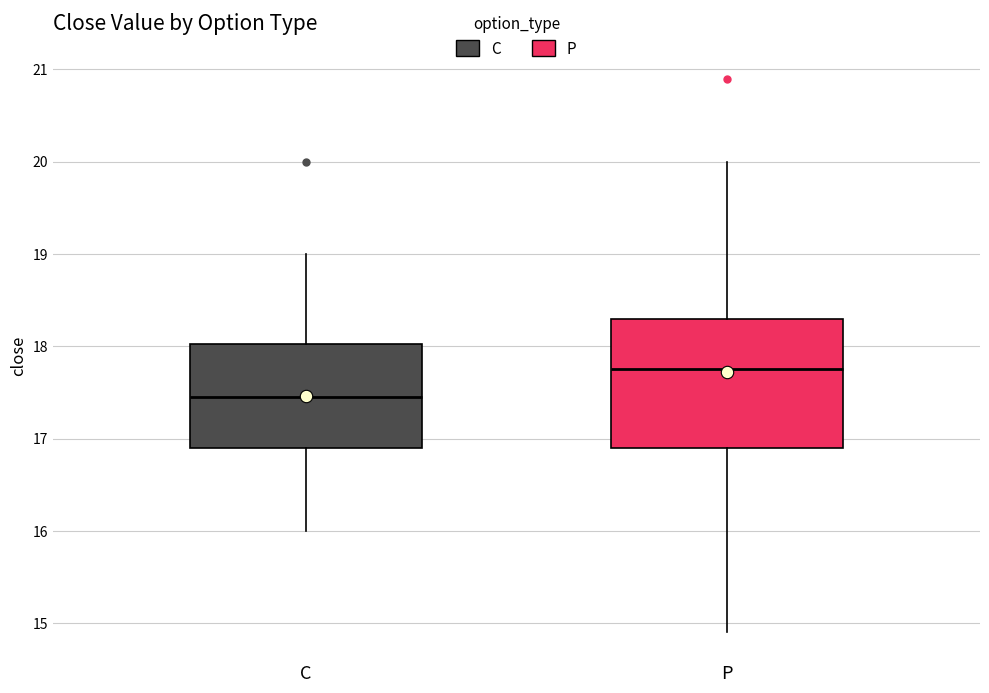

Where does the median line of the box for C sit on the y-axis? The values are not printed on the chart, so give them approximately, as read against the axis.

17.5